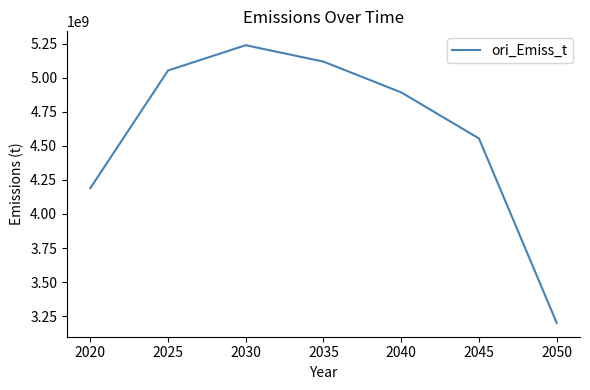

Which label corresponds to the smallest value in the chart?

2050